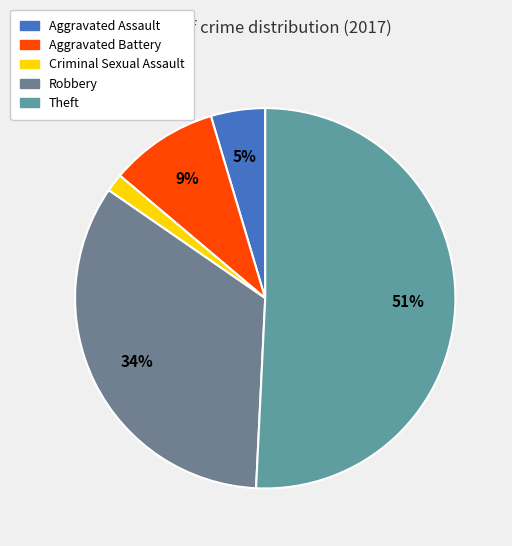

Is it true that Criminal Sexual Assault is 1% of the pie?

False